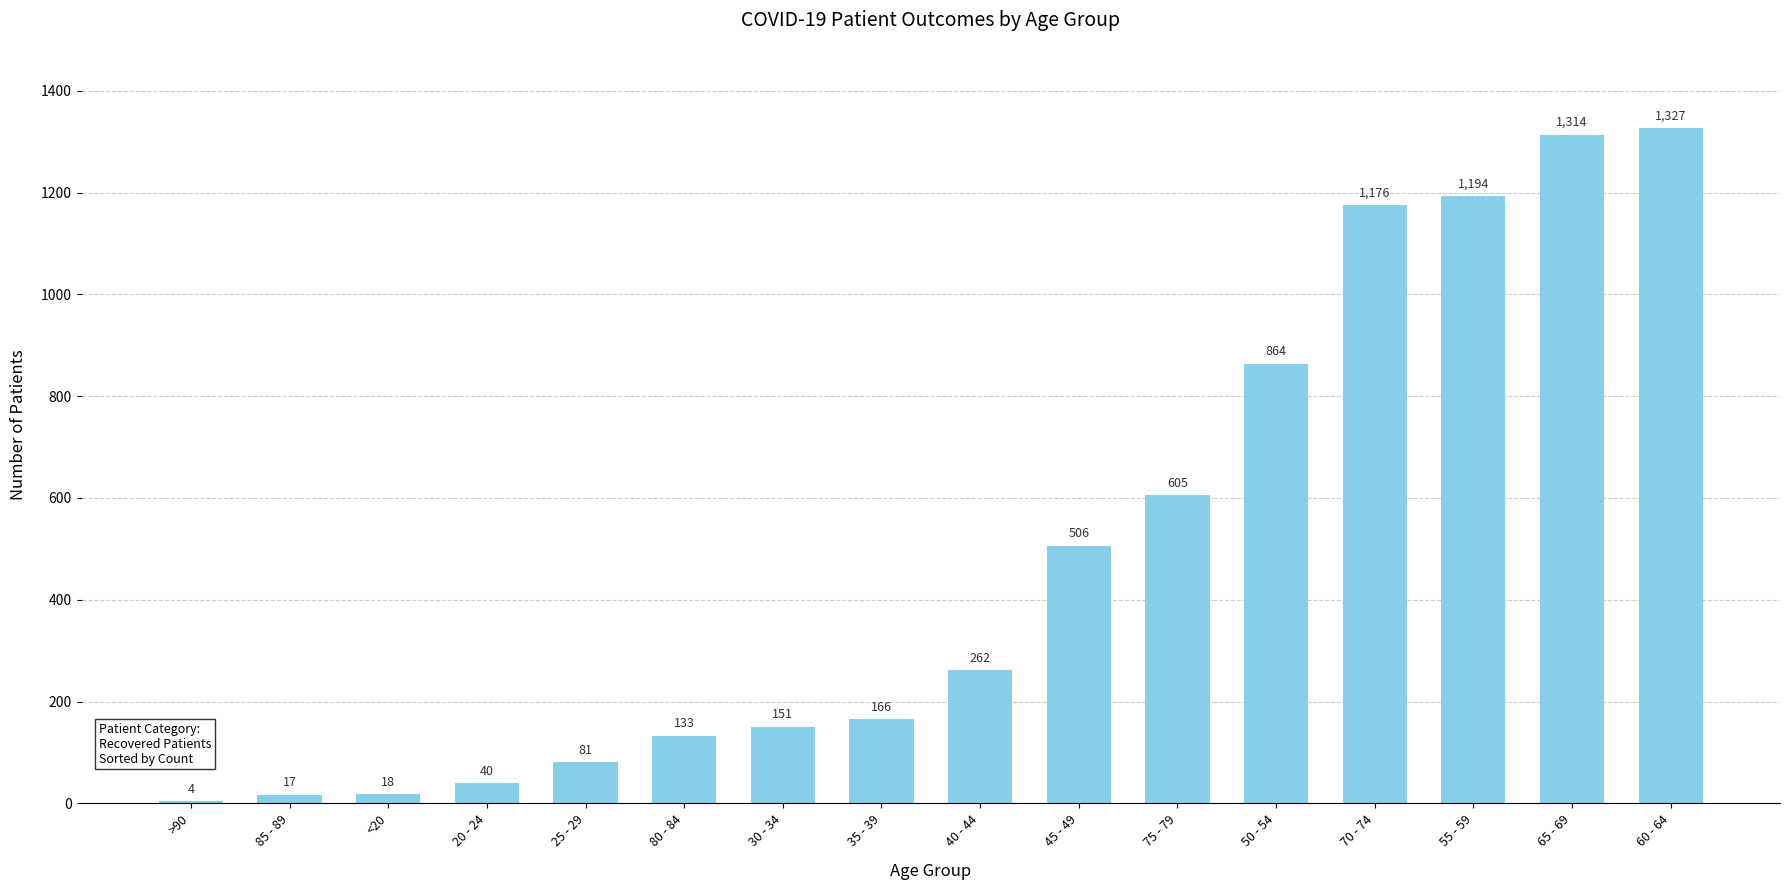

True or false: the data shows 4 at >90.

True